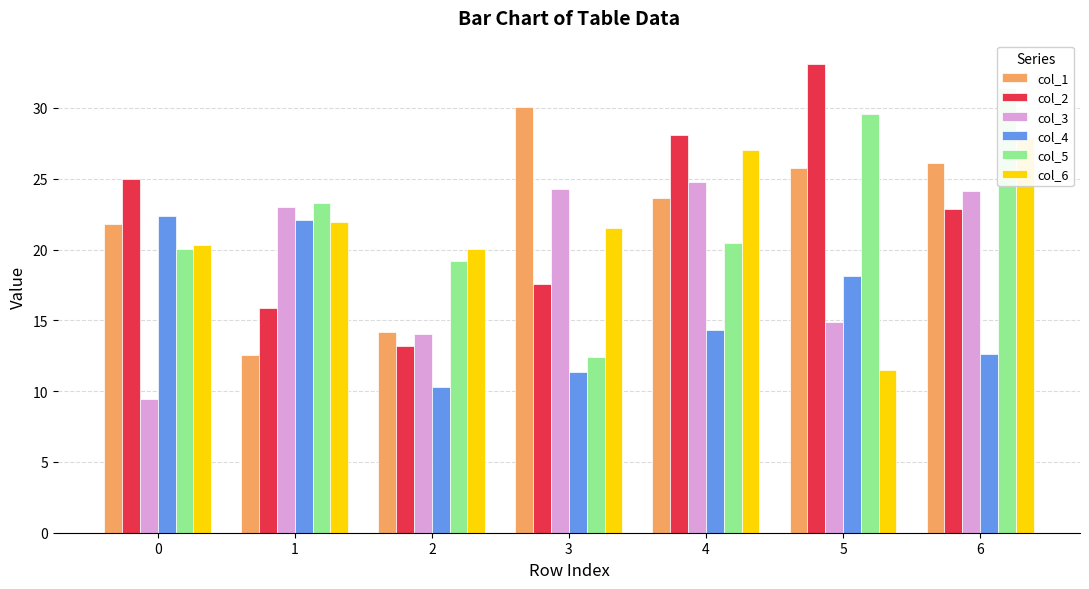

How many groups of bars are there?

7